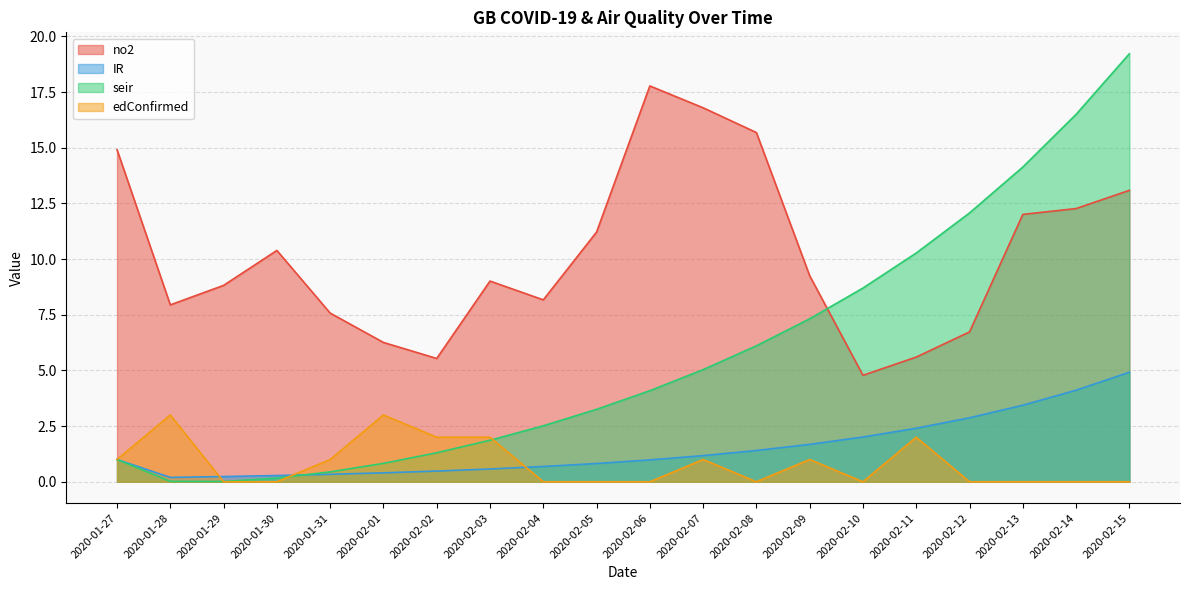

True or false: edConfirmed and seir cross at least once.

True